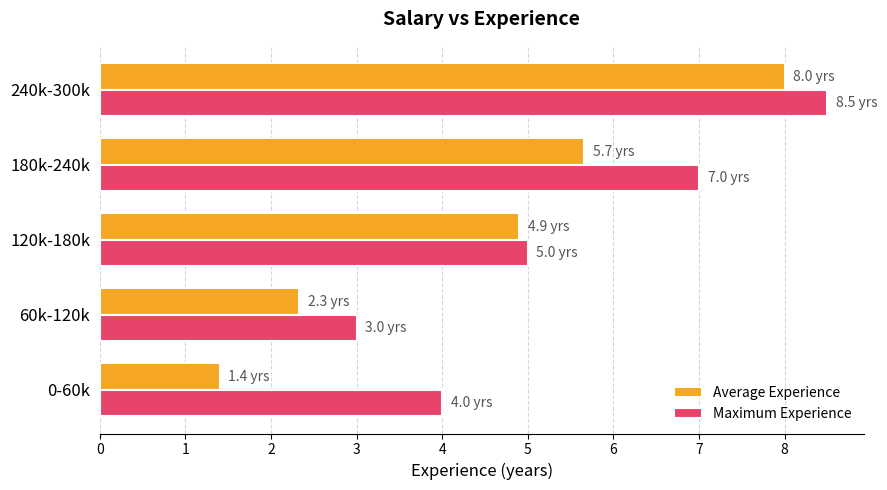

What is the approximate value of Maximum Experience at 120k-180k?

5.0